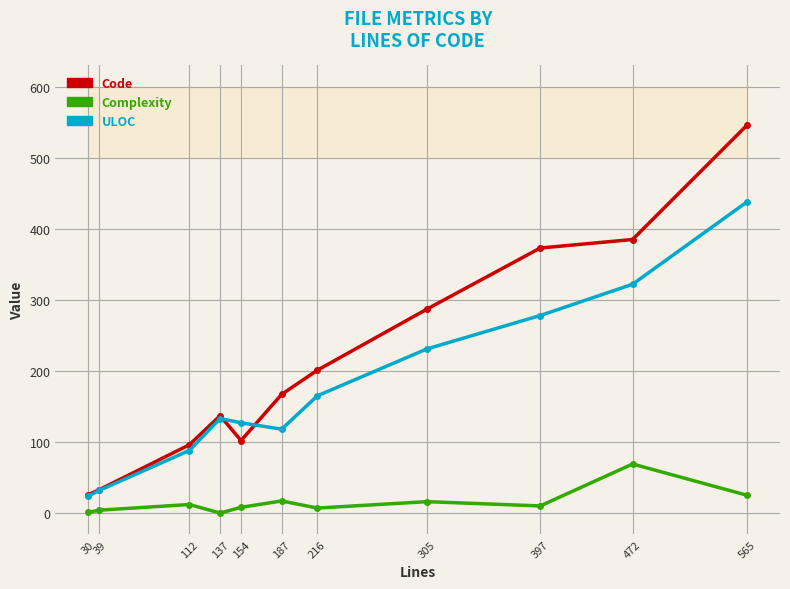

Rank the series at 187 from lowest to highest value.

Complexity, ULOC, Code